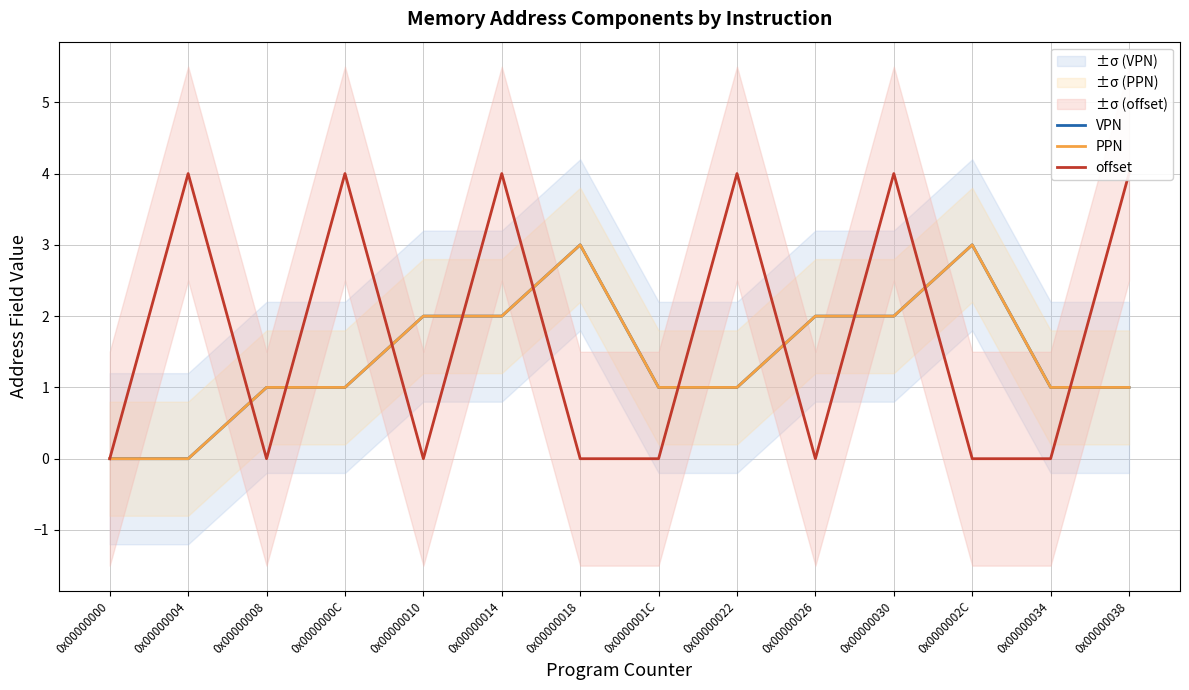

The offset series shows 3 at 0x00000004. True or false?

False